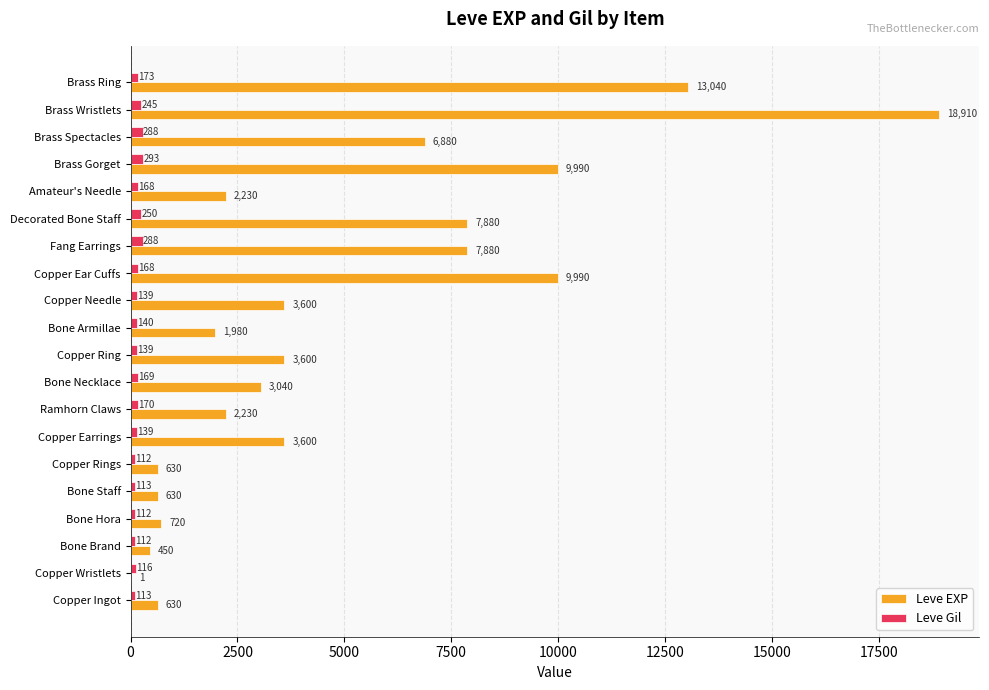

Between Copper Wristlets and Bone Necklace, which series saw the biggest shift?

Leve EXP